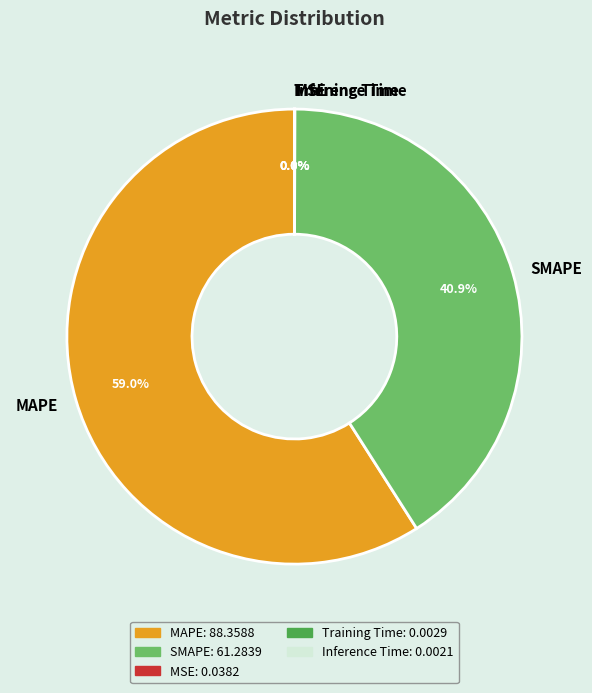

Between SMAPE and MAPE, which is larger?

MAPE